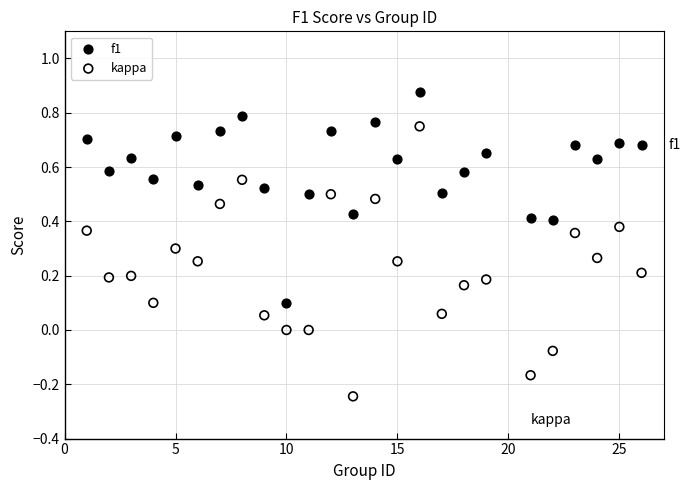

Which series has the largest Y range (max minus min)?

kappa